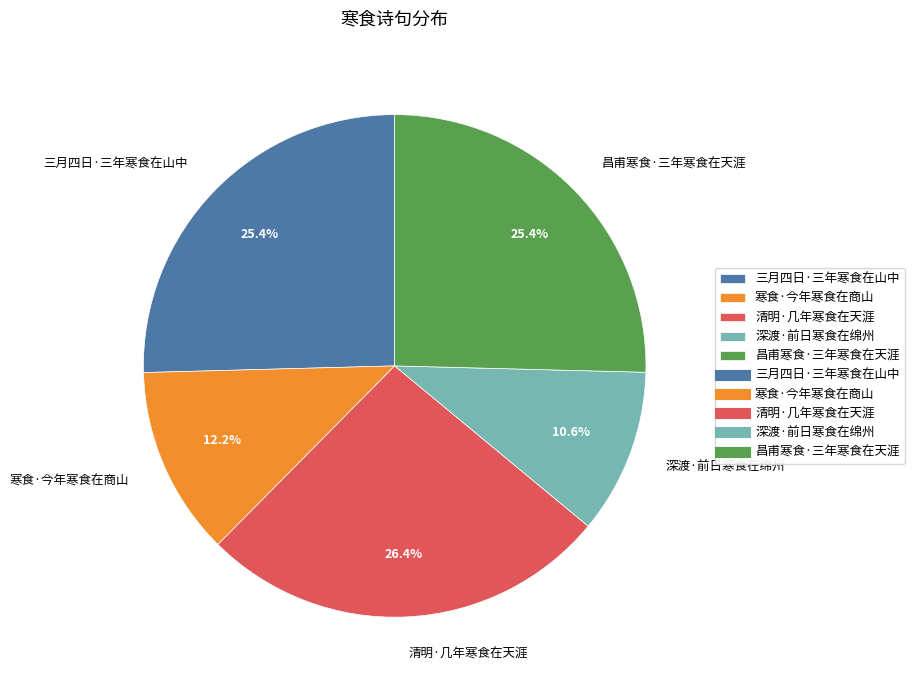

Which slice is the smallest?

深渡·前日寒食在绵州